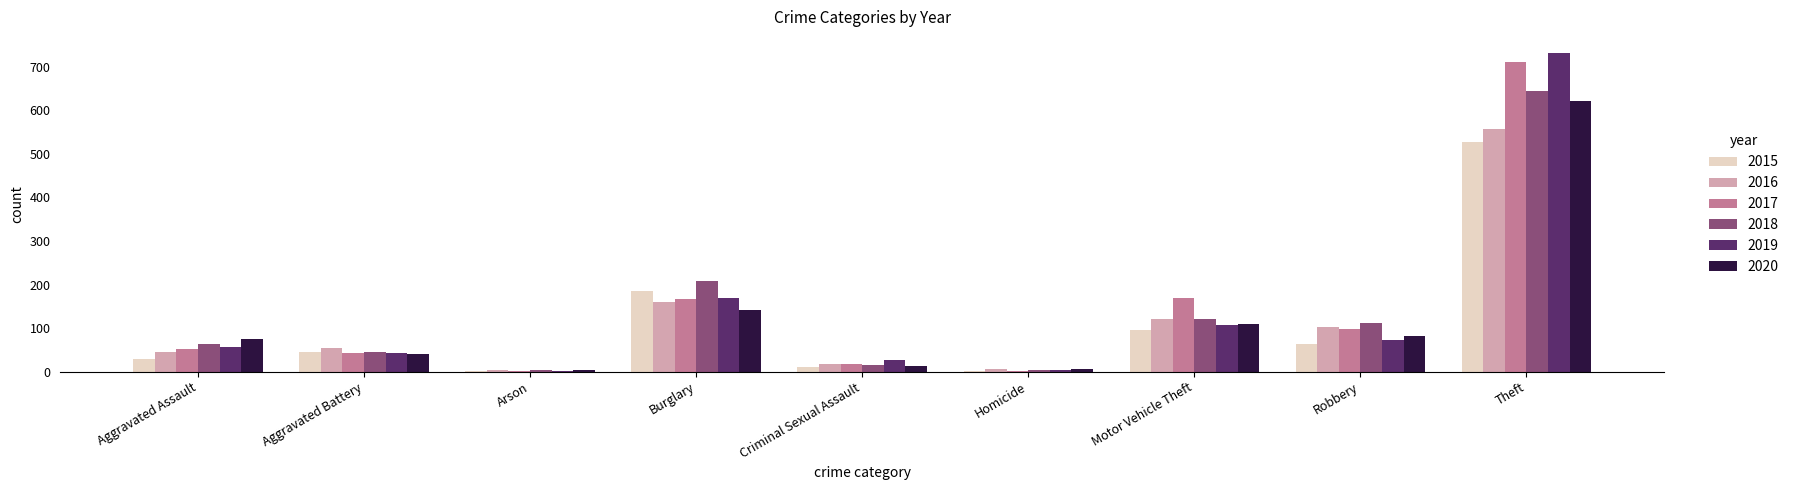

Is the value of 2016 at Robbery greater than the value of 2017 at Homicide?

Yes